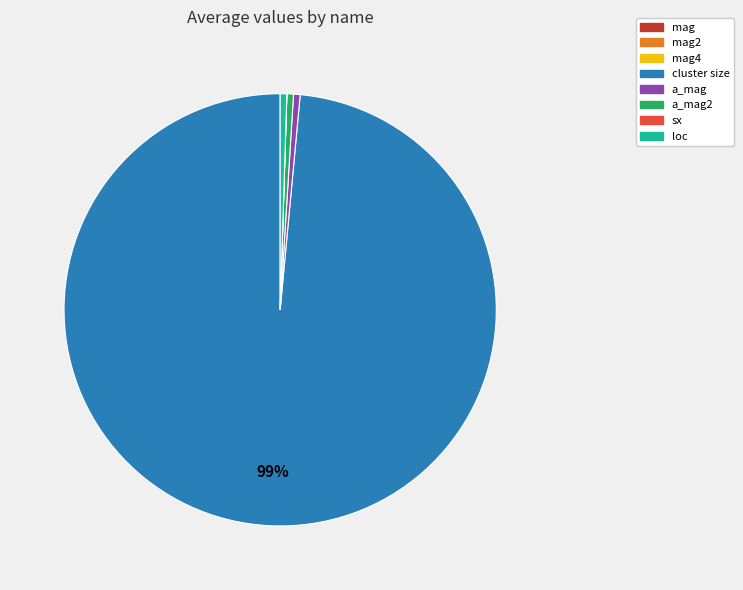

To the nearest percent, what is the average slice percentage?

12%